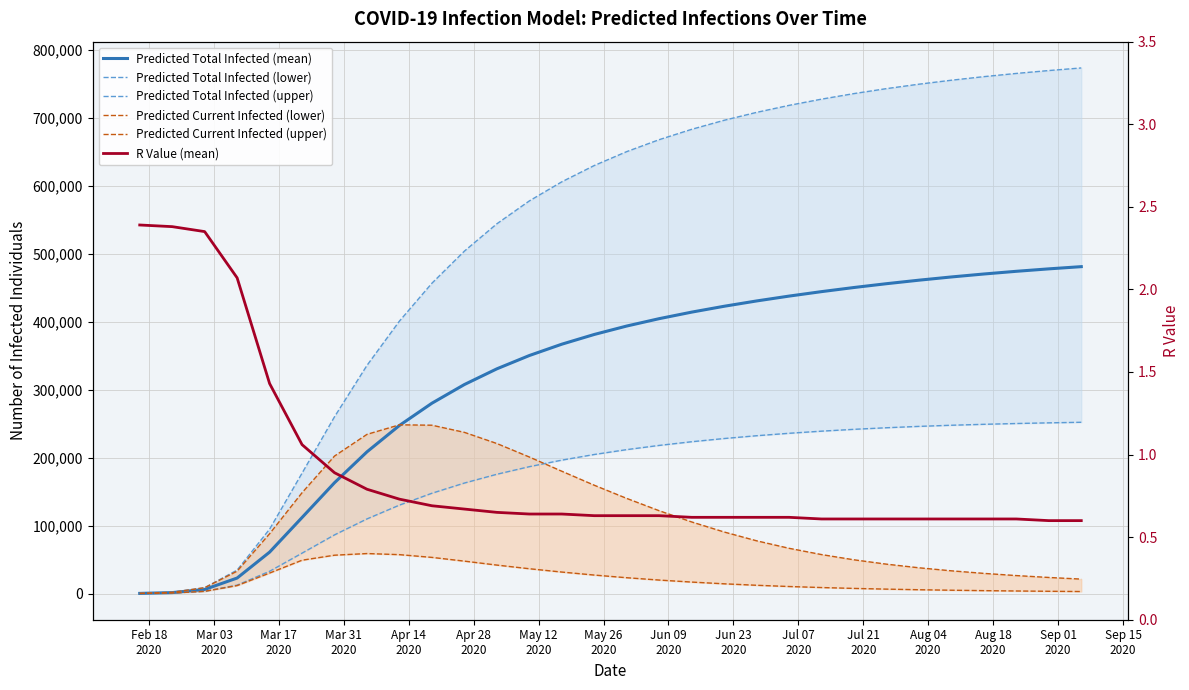

Reading left to right, what are all the values shown in this chart?

Predicted Total Infected (mean): 167.0	1334.0	5971.0	22765.0	60907.0	111896.0	163118.0	208564.0	247393.0	280128.0	307616.0	330734.0	350311.0	366989.0	381318.0	393726.0	404581.0	414196.0	422822.0	430643.0	437793.0	444370.0	450440.0	456047.0	461218.0	465971.0	470322.0	474289.0	477887.0	481131.0
Predicted Total Infected (lower): 89.0	717.0	3211.0	12329.0	32686.0	59417.0	86303.0	109801.0	130129.0	147583.0	162601.0	175532.0	186693.0	196326.0	204634.0	211795.0	218001.0	223410.0	228133.0	232255.0	235849.0	238975.0	241681.0	243999.0	246011.0	247678.0	249063.0	250228.0	251219.0	252058.0
Predicted Total Infected (upper): 226.0	1801.0	8537.0	34469.0	94735.0	177198.0	260199.0	335823.0	401034.0	456767.0	503995.0	544230.0	577891.0	606026.0	630000.0	650481.0	668068.0	683297.0	696588.0	708236.0	718544.0	727711.0	735892.0	743199.0	749716.0	755565.0	760828.0	765560.0	769803.0	773637.0
Predicted Current Infected (lower): 89.0	717.0	3211.0	11702.0	30109.0	49028.0	56387.0	58821.0	57200.0	53162.0	47658.0	41838.0	36464.0	31575.0	27148.0	23232.0	19795.0	16828.0	14279.0	12122.0	10303.0	8778.0	7503.0	6449.0	5569.0	4838.0	4228.0	3714.0	3279.0	2909.0
Predicted Current Infected (upper): 226.0	1801.0	8537.0	32894.0	87967.0	148371.0	202346.0	234278.0	248305.0	247738.0	237212.0	220774.0	200919.0	179985.0	159388.0	139984.0	121840.0	105332.0	90546.0	77584.0	66552.0	57303.0	49600.0	43197.0	37858.0	33397.0	29624.0	26394.0	23611.0	21197.0
R Value (mean): 2.4	2.4	2.4	2.1	1.4	1.1	0.9	0.8	0.7	0.7	0.7	0.7	0.6	0.6	0.6	0.6	0.6	0.6	0.6	0.6	0.6	0.6	0.6	0.6	0.6	0.6	0.6	0.6	0.6	0.6